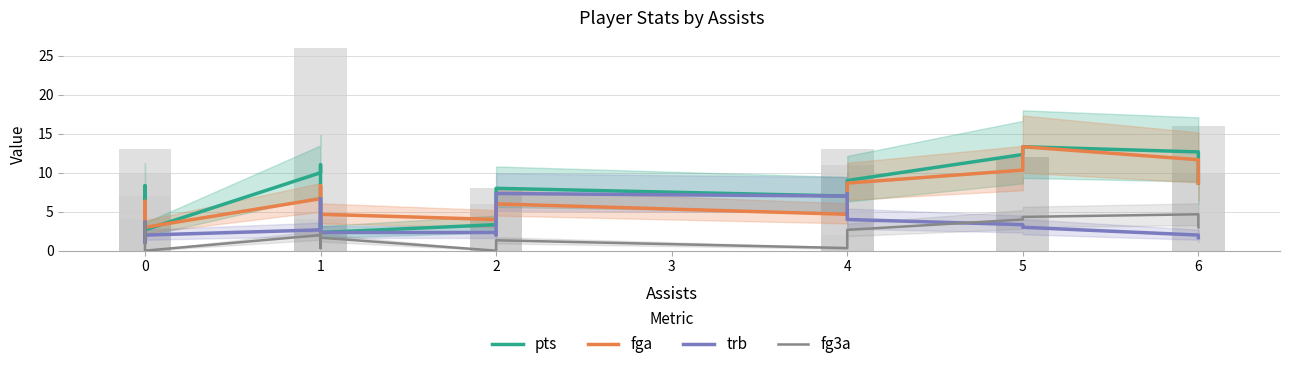

Are the bars horizontal?

No